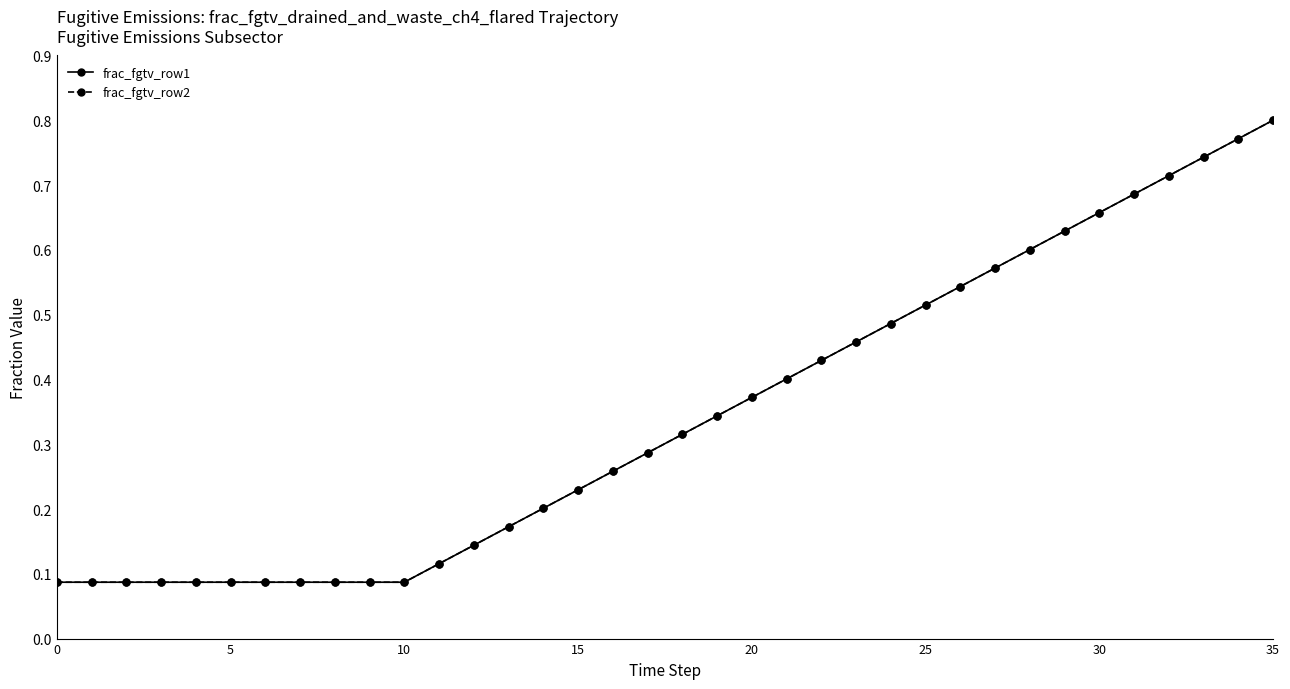

What is the label of the 14th point from the right?

22